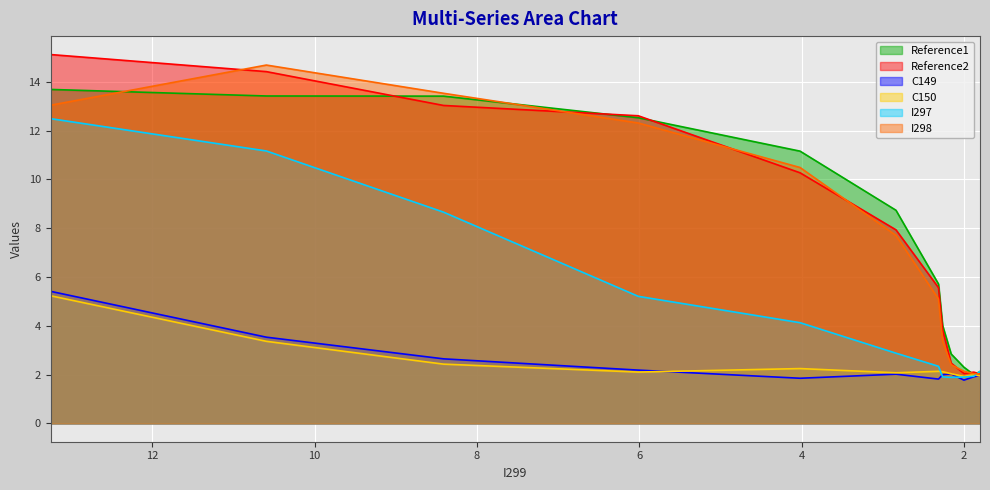

The C149 series shows 3.3 at 10. True or false?

False